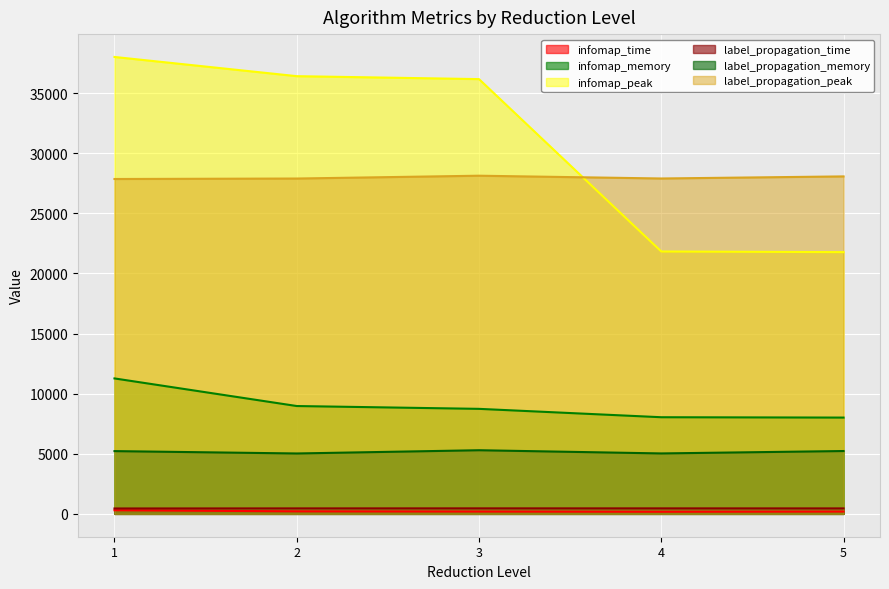

Reading left to right, what are all the values shown in this chart?

infomap_time: 301.5	211.2	194.3	177.4	193.1
infomap_memory: 11265.2	8969.4	8734.6	8038.2	8008.7
infomap_peak: 38001.4	36404.0	36158.9	21822.6	21768.4
label_propagation_time: 449.2	455.5	458.5	457.2	454.4
label_propagation_memory: 5220.2	5023.8	5293.7	5027.1	5227.0
label_propagation_peak: 27851.2	27890.5	28125.2	27893.8	28067.4